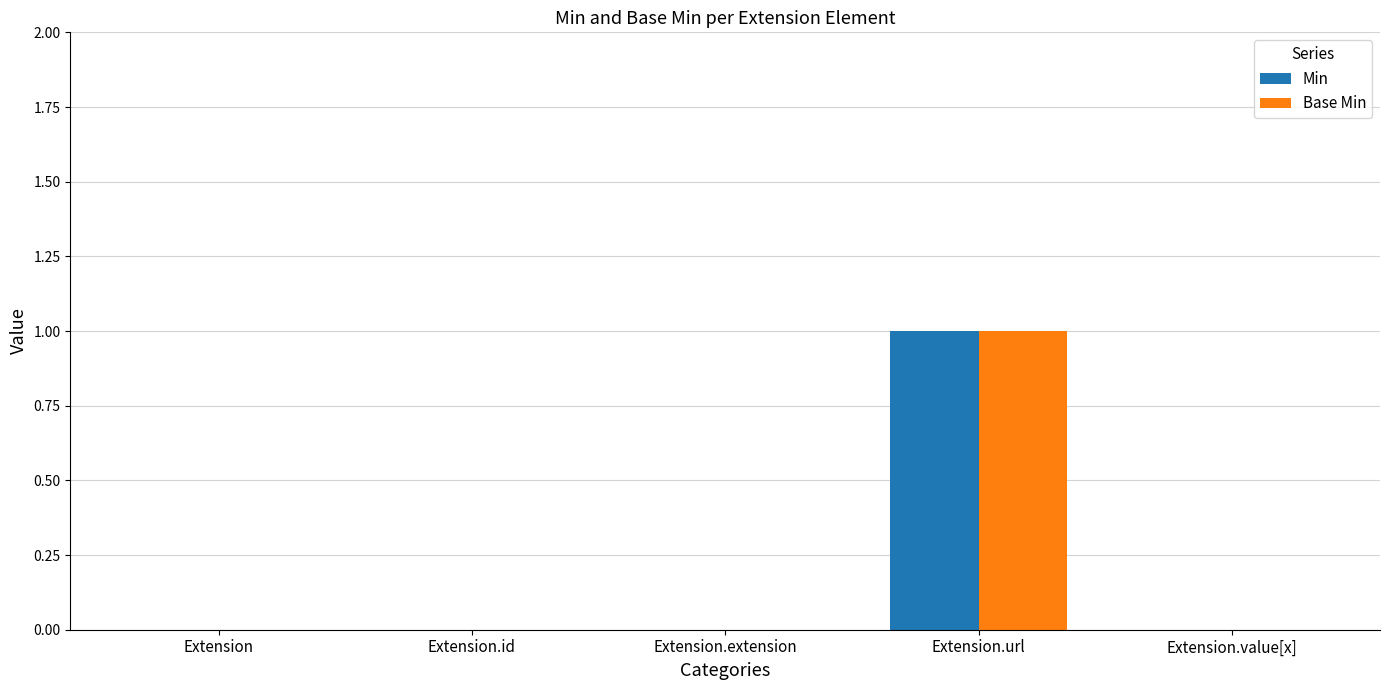

How many data points does each series have?

5